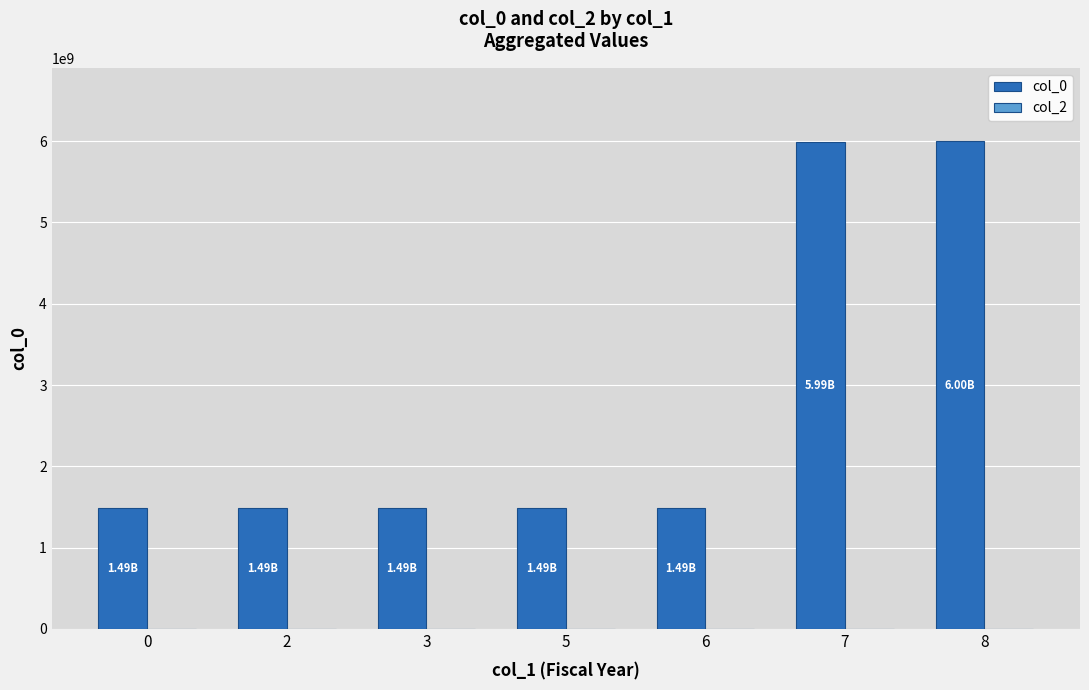

Does the chart contain stacked bars?

No